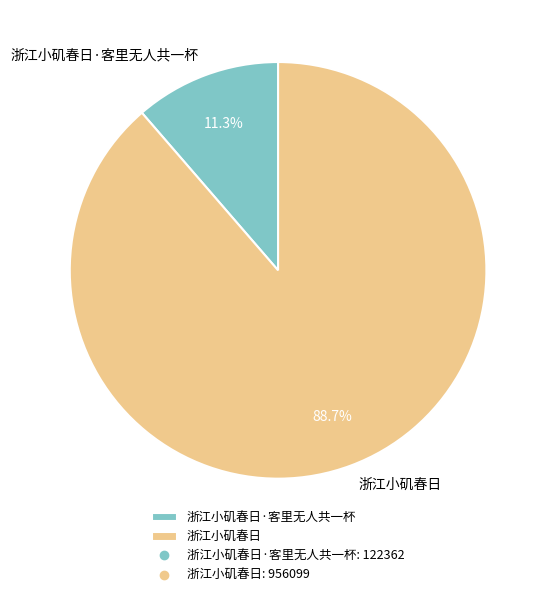

What is the ratio of the value at 浙江小矶春日 to the value at 浙江小矶春日·客里无人共一杯?

7.8